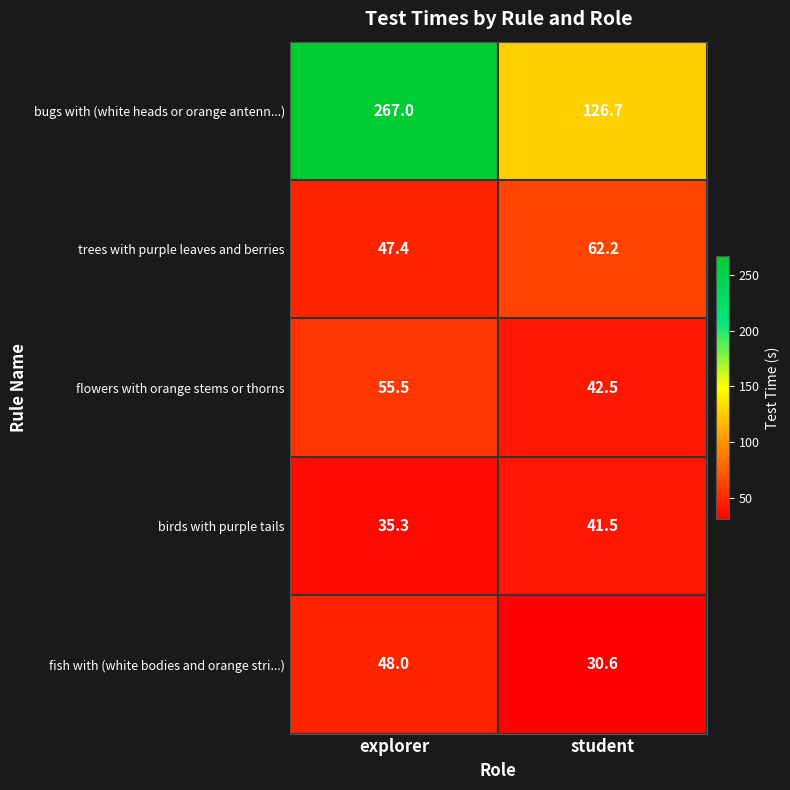

Rank the series at explorer from highest to lowest value.

bugs with (white heads or orange antenn...), flowers with orange stems or thorns, fish with (white bodies and orange stri...), trees with purple leaves and berries, birds with purple tails